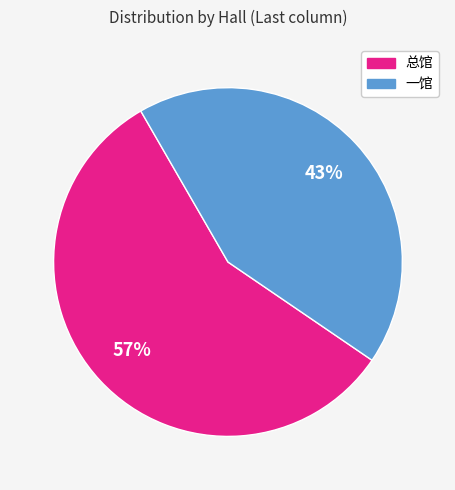

To the nearest percent, what is the combined percentage of 一馆 and 总馆?

100%